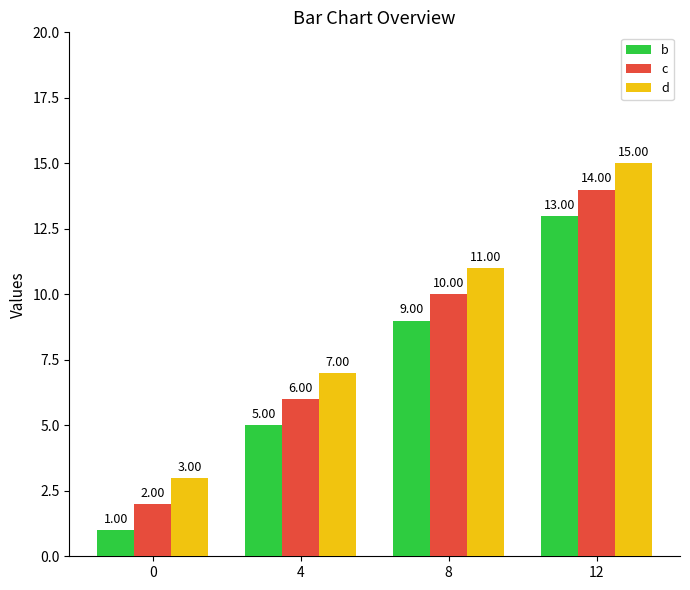

Reading right to left, extract all data points from this chart.

b: 12=13	8=9	4=5	0=1
c: 12=14	8=10	4=6	0=2
d: 12=15	8=11	4=7	0=3